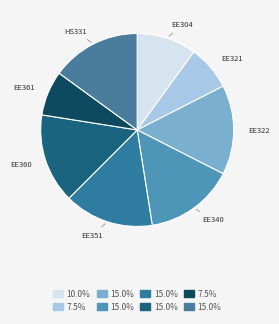

How many segments does this pie chart have?

8